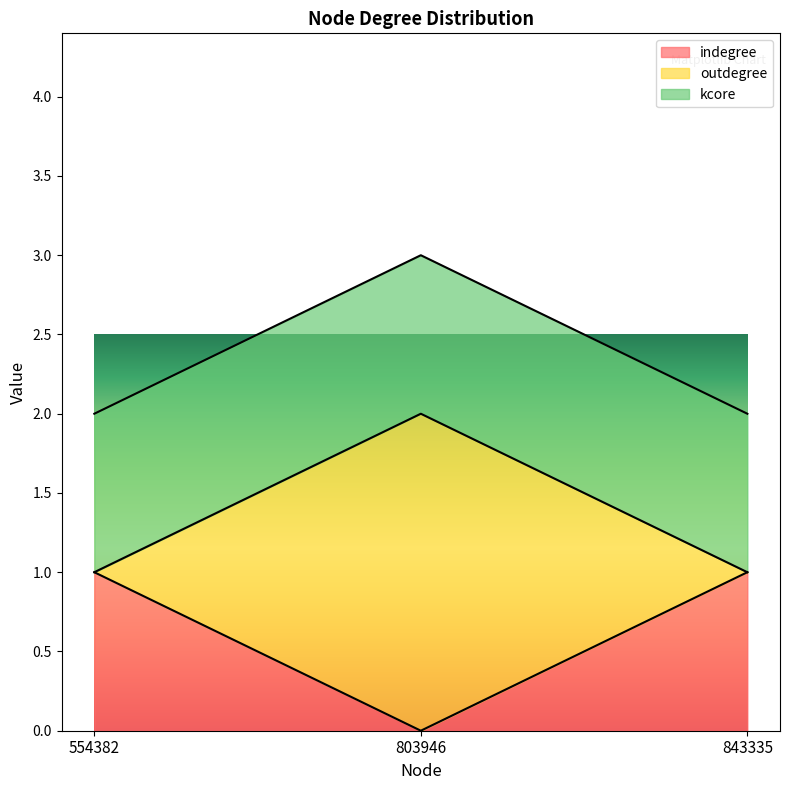

At which label does indegree reach its minimum?

803946